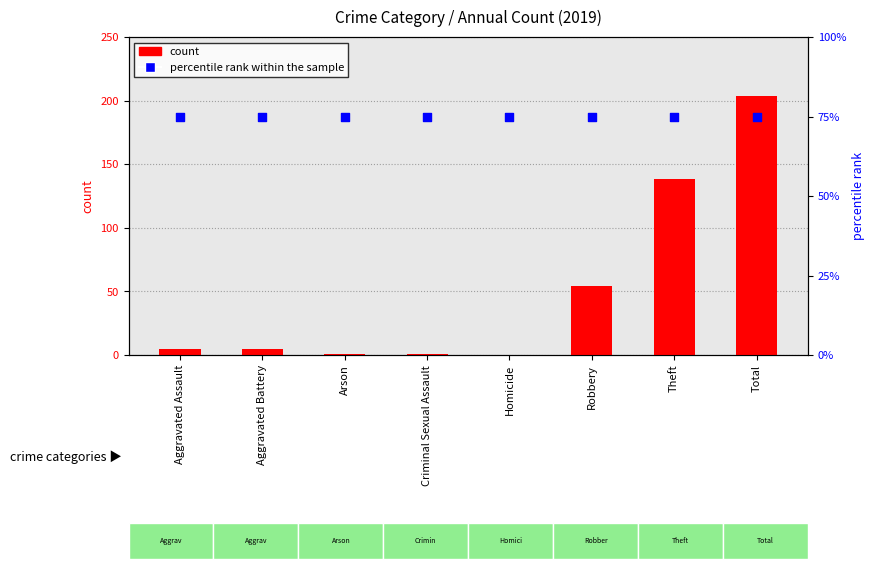

Which series has the largest total across all categories?

percentile rank within the sample